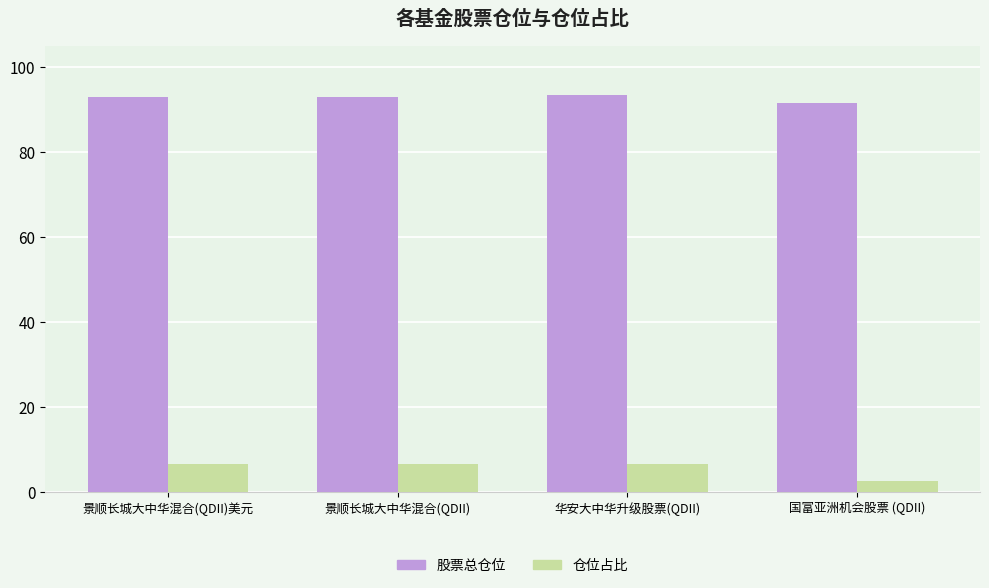

What is the sum of the 股票总仓位 values at 景顺长城大中华混合(QDII) and 景顺长城大中华混合(QDII)美元?

185.8